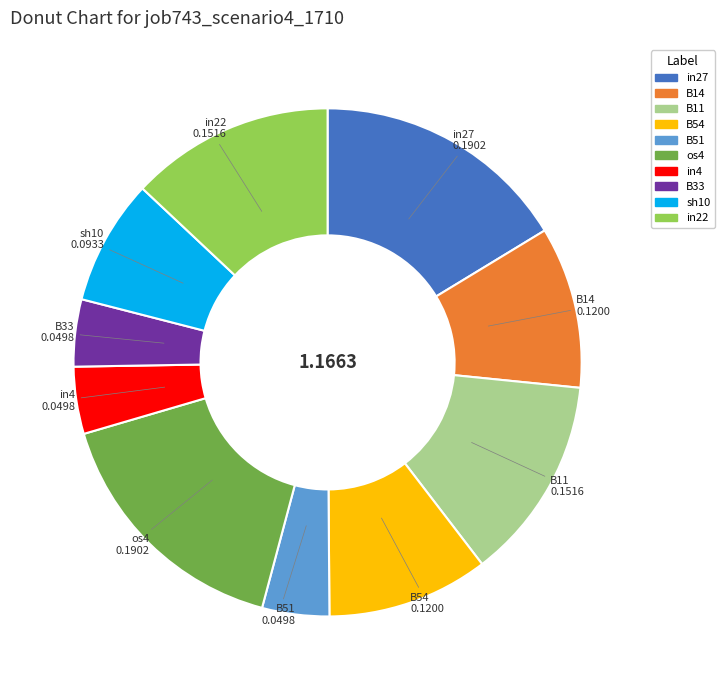

How many slices are in this pie chart?

10